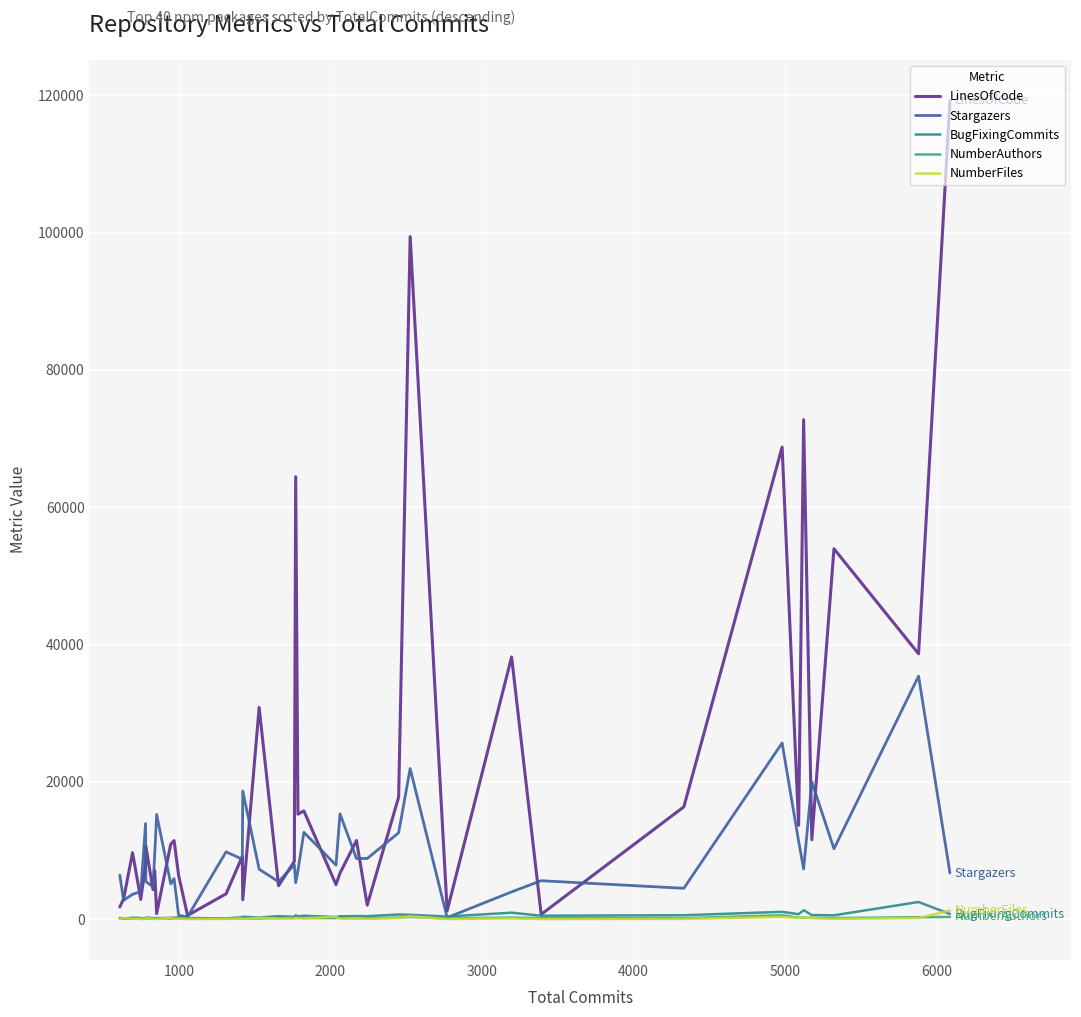

What is the greatest value displayed?

119210